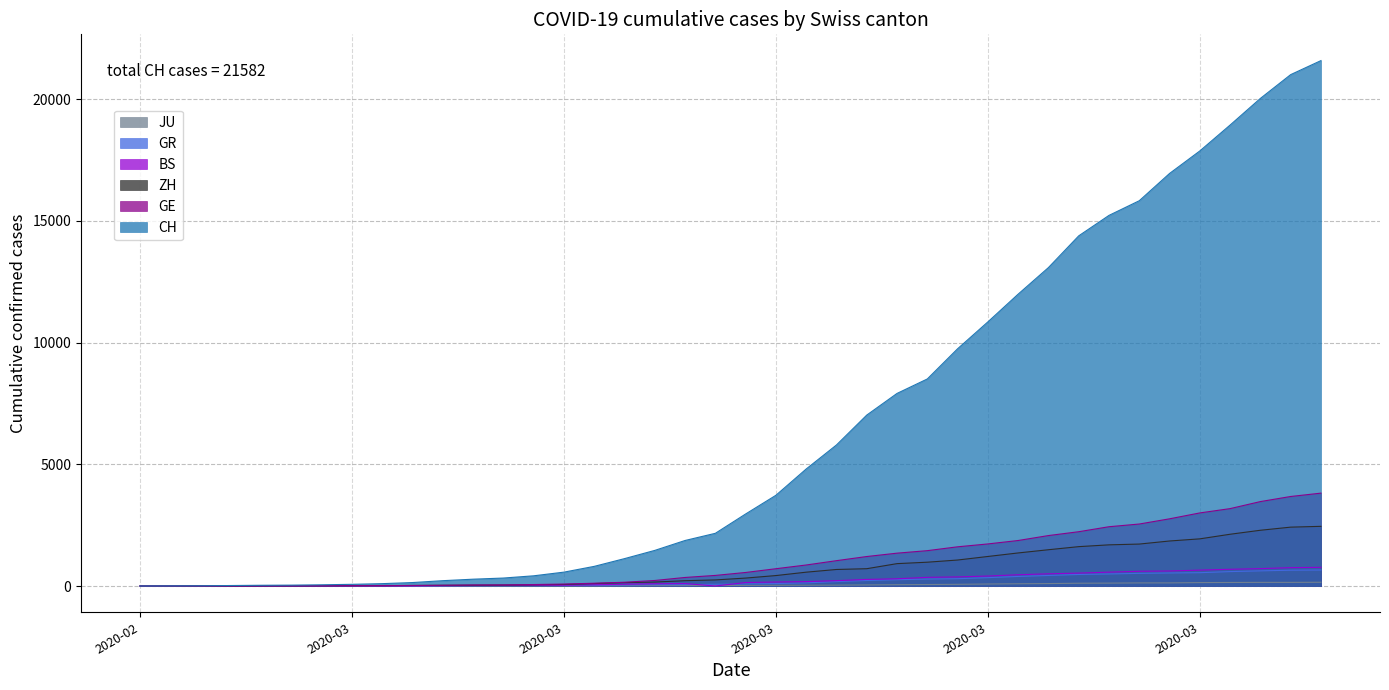

What is the value of the CH point at the 19th from the left?

1870